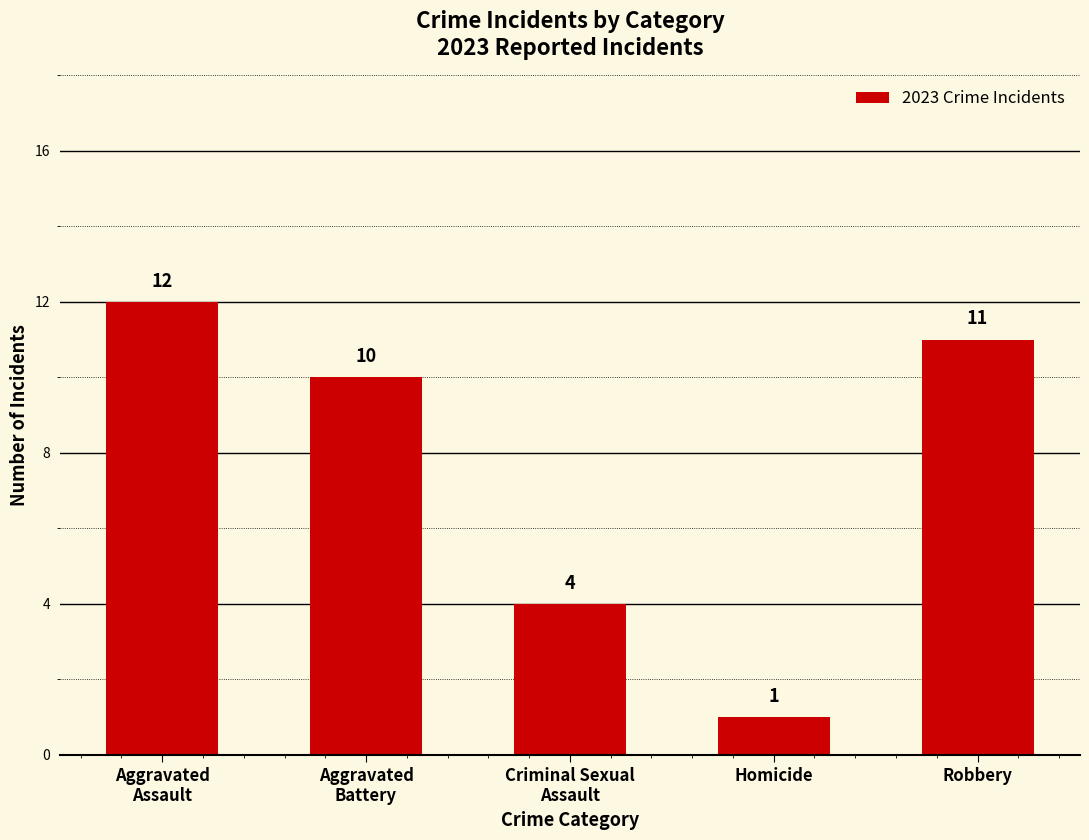

Reading left to right, list all the values displayed in this chart.

Aggravated
Assault=12	Aggravated
Battery=10	Criminal Sexual
Assault=4	Homicide=1	Robbery=11